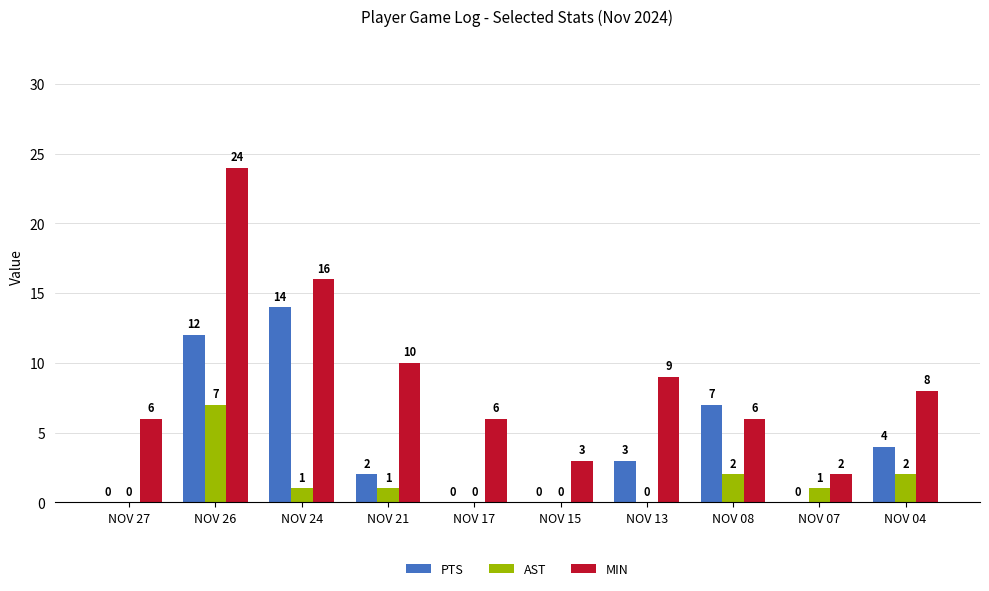

What is the difference between the PTS values at NOV 04 and NOV 21?

2